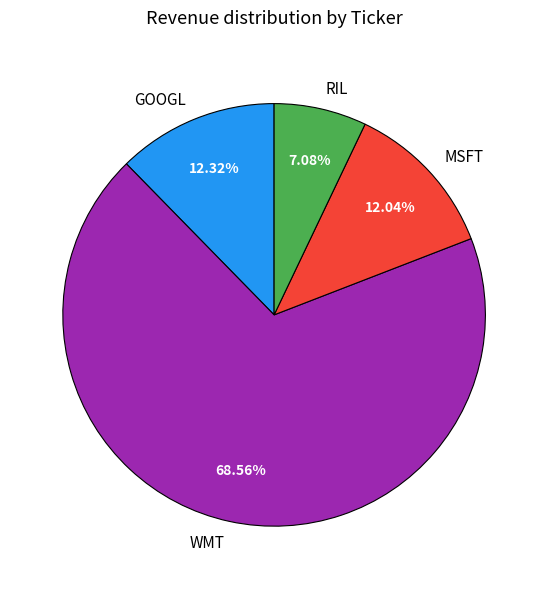

What portion of the pie excludes WMT?

31.4%